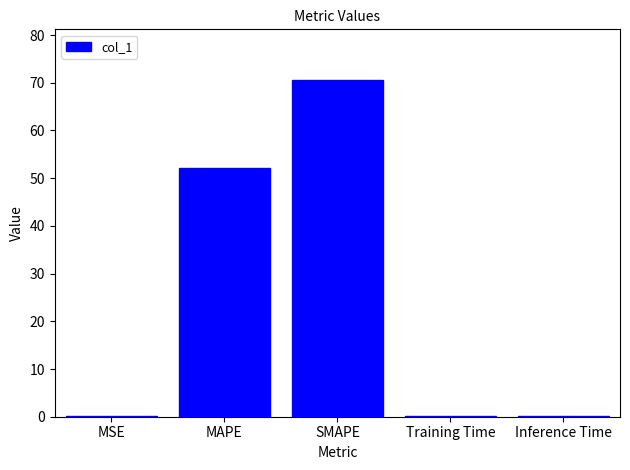

What is the maximum value shown in the chart?

70.6